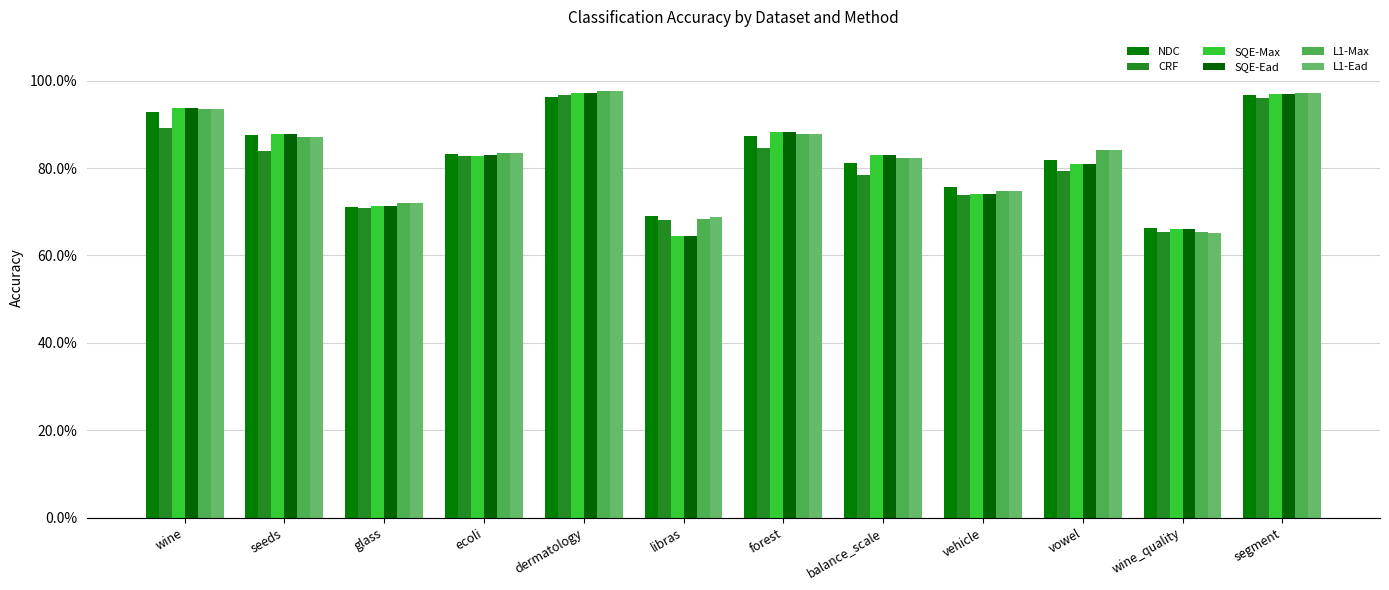

Is the value of SQE-Max at segment greater than the value of SQE-Ead at libras?

Yes